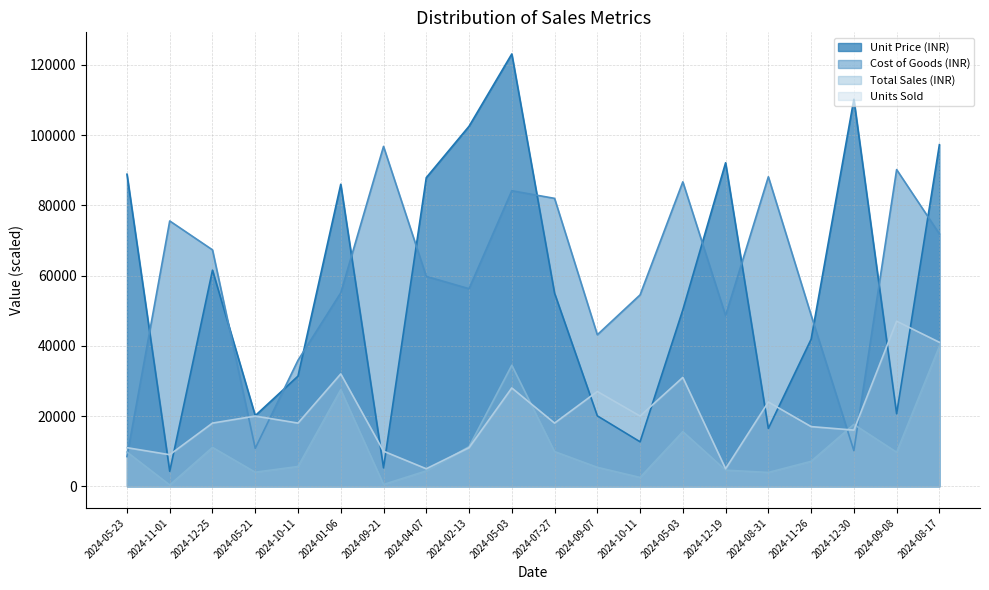

Between 2024-09-21 and 2024-05-03, which series saw the biggest shift?

Unit Price (INR)